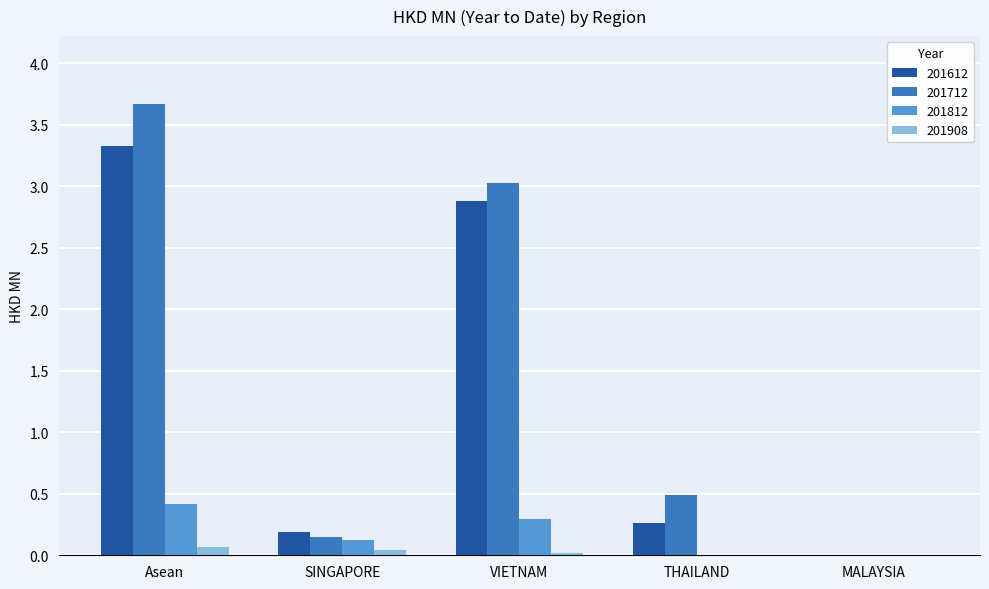

True or false: 201712 has a value of 0.5 at THAILAND.

True